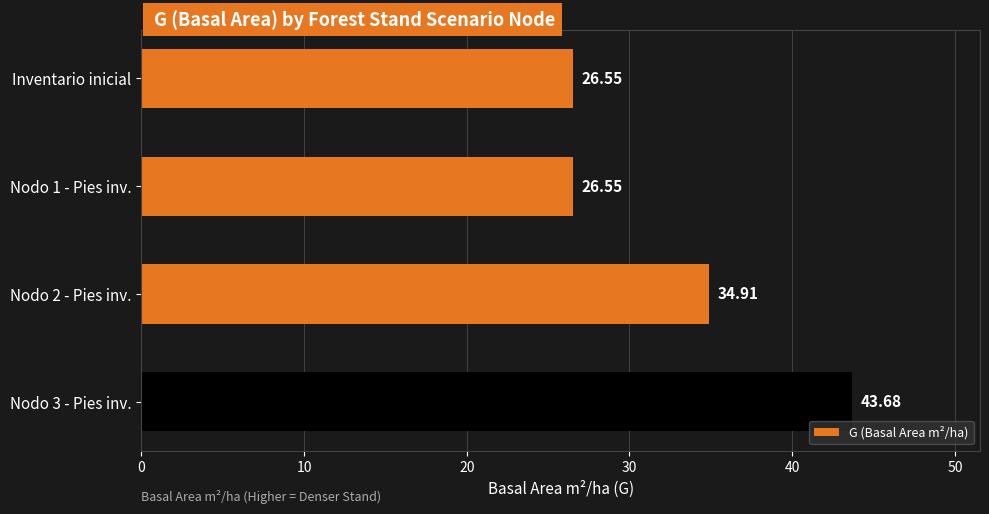

What is the difference between the second highest and minimum values?

8.4